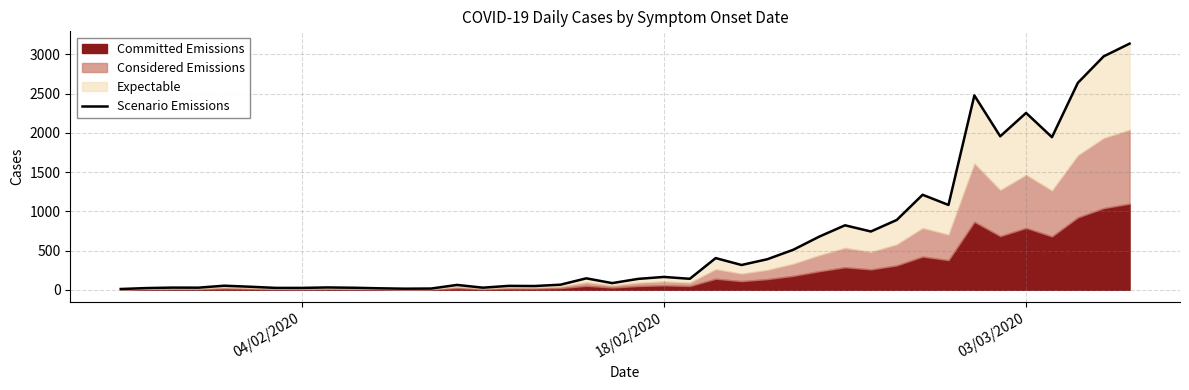

How many interior local peaks (higher than both neighbors) does the data have?

12